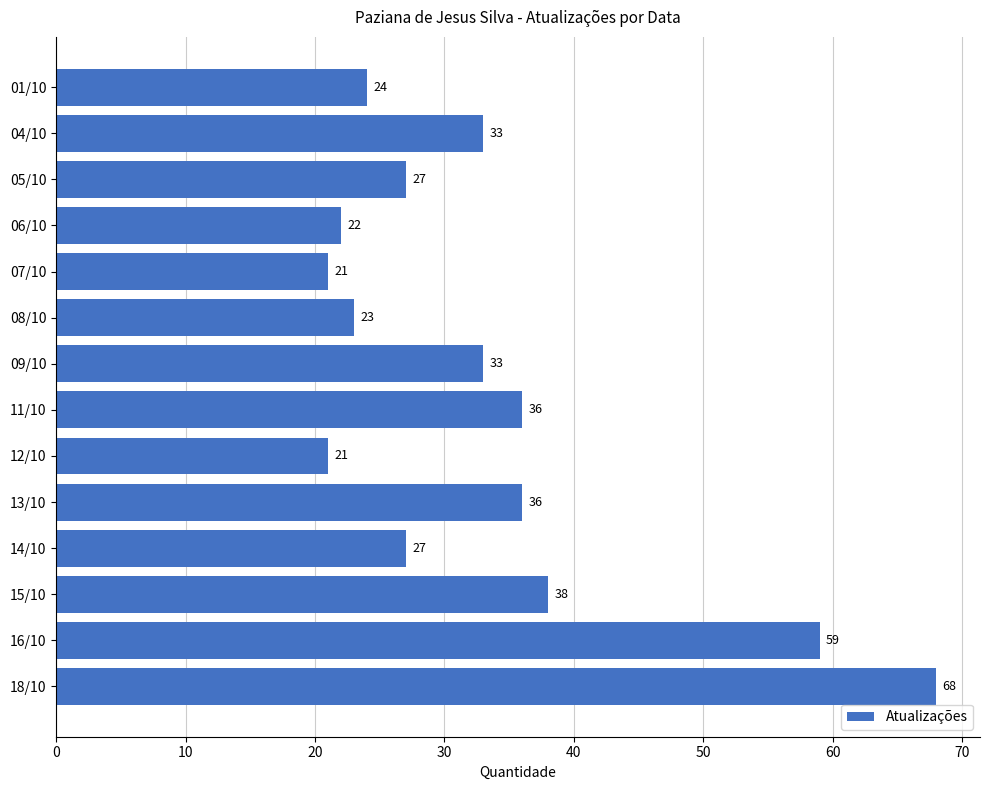

Reading top to bottom, what are all the values shown in this chart?

01/10=24	04/10=33	05/10=27	06/10=22	07/10=21	08/10=23	09/10=33	11/10=36	12/10=21	13/10=36	14/10=27	15/10=38	16/10=59	18/10=68